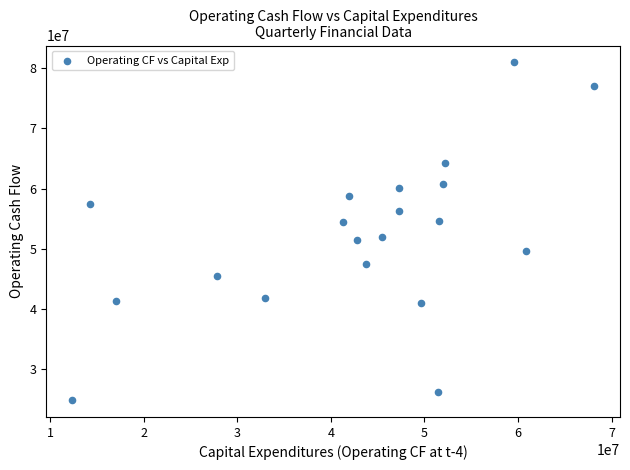

What is the range of X values (max minus min)?

55738000